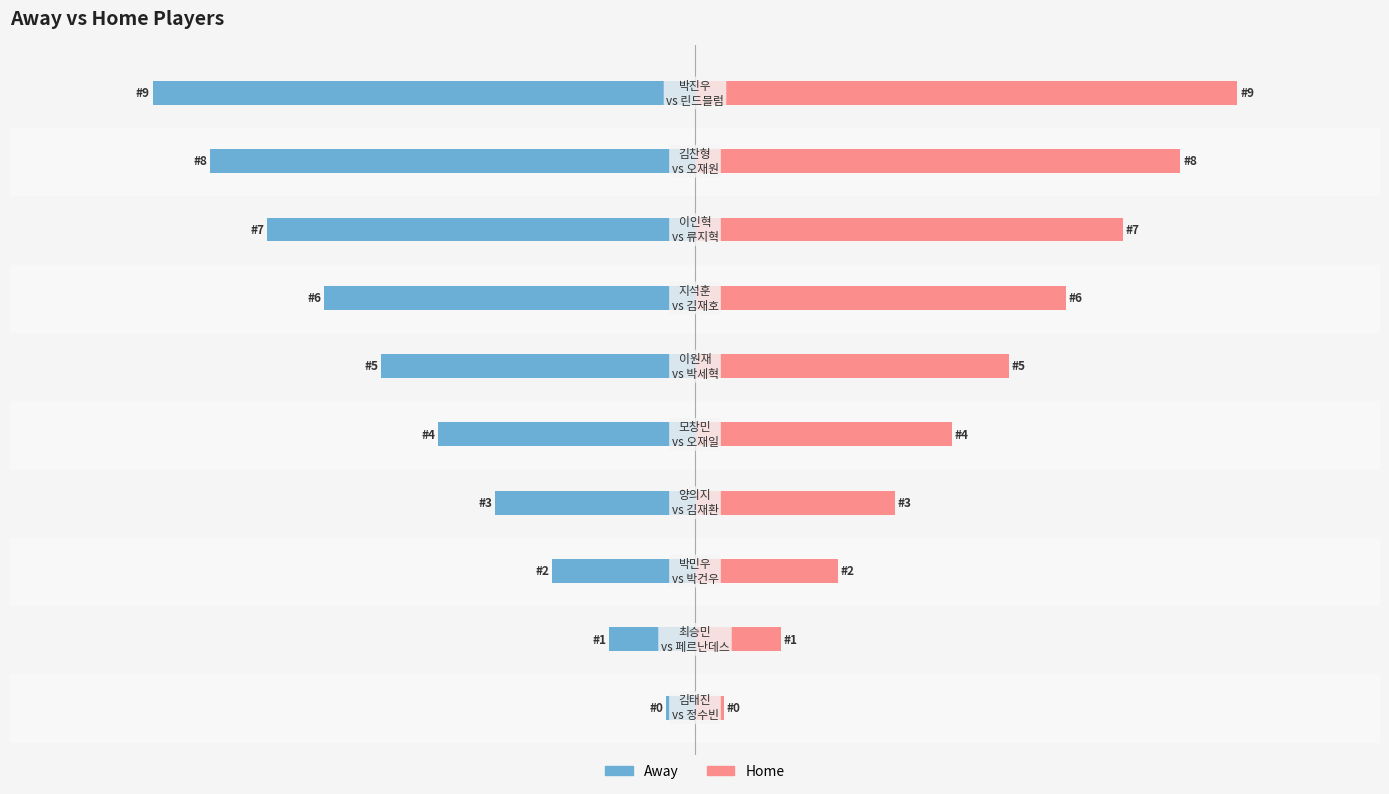

What is the difference between the maximum and minimum values in the Home series?

9.0